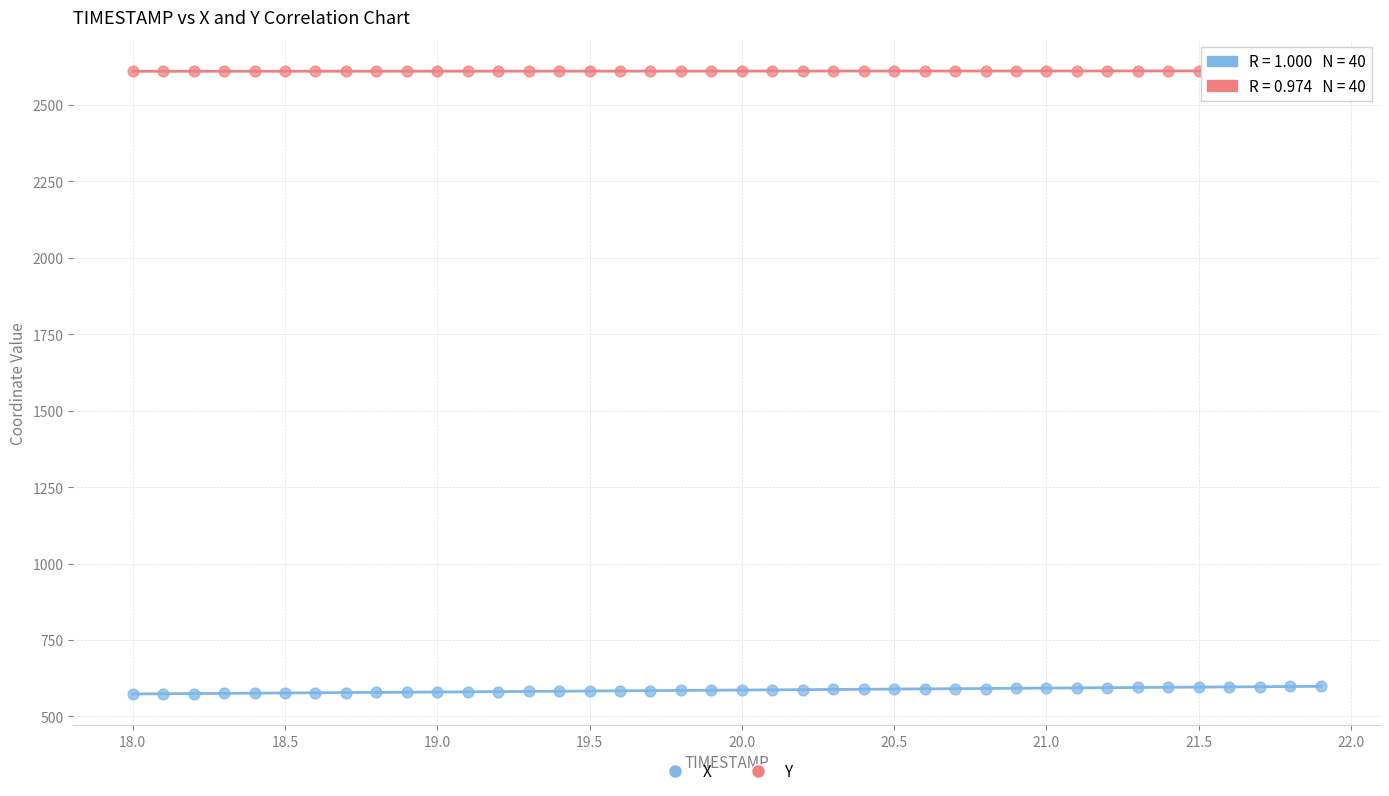

What are all the series names shown in the legend?

X, Y